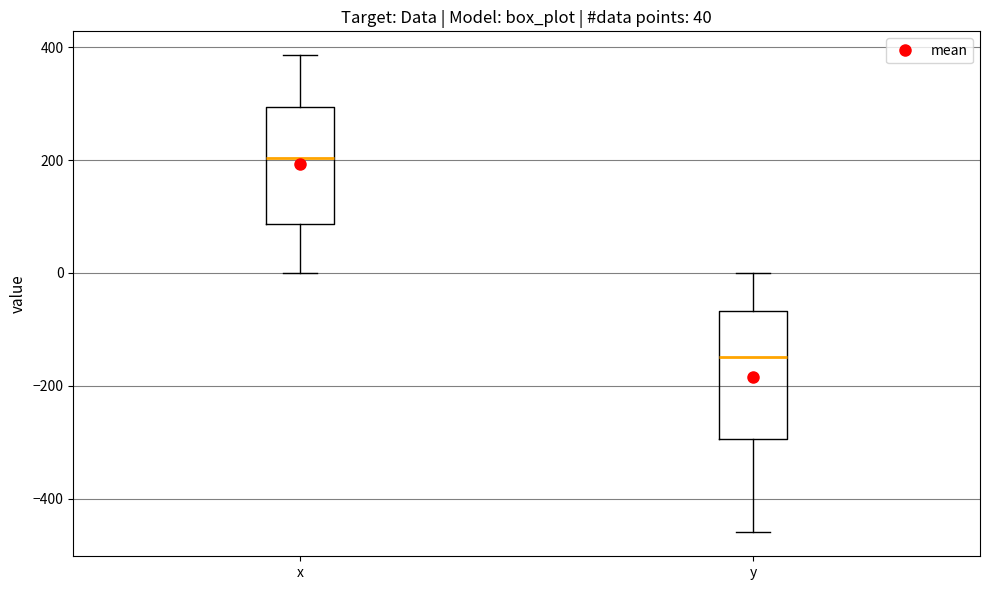

Which box has the highest median line?

x